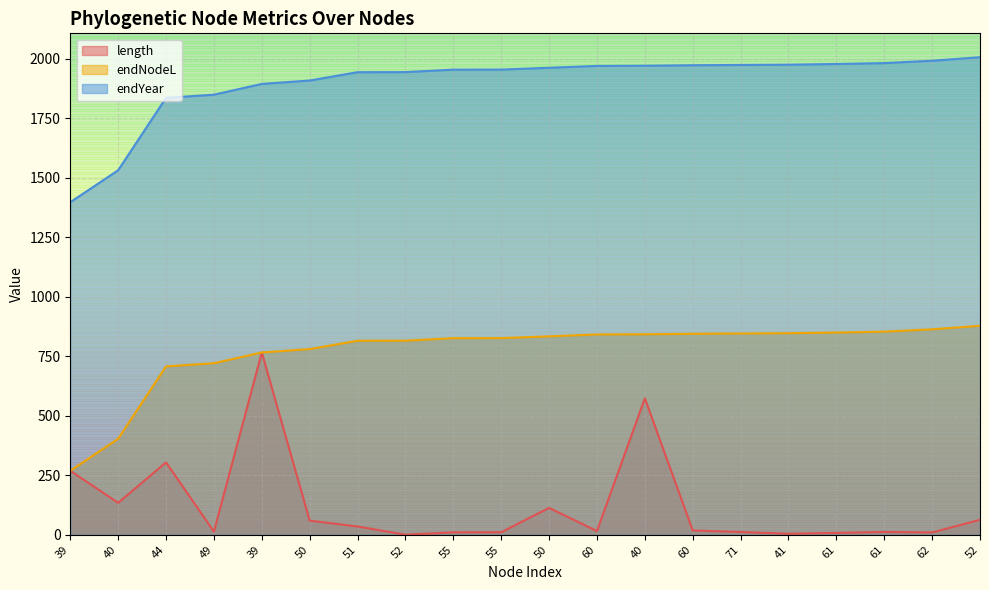

What is the value of the length point at the 3rd from the left?

304.1